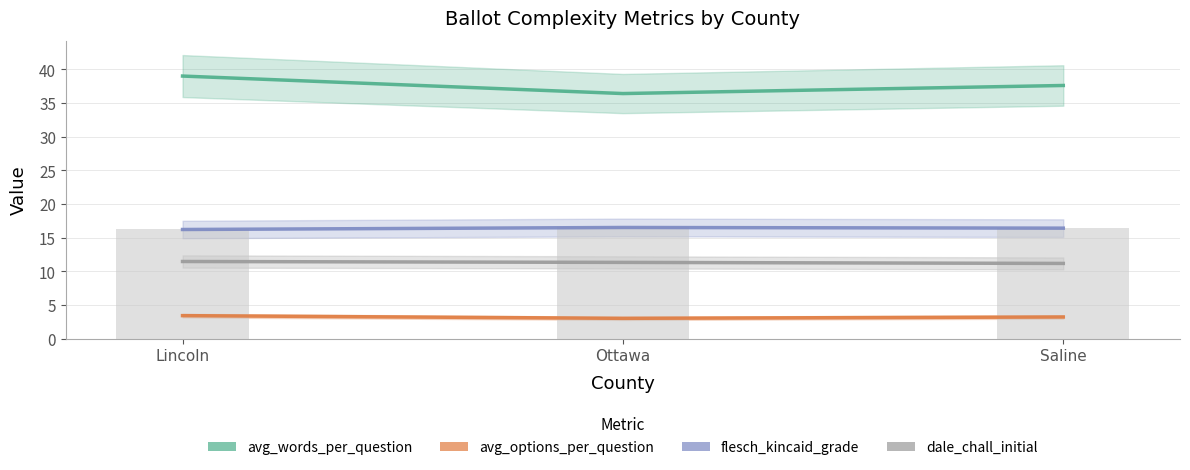

The dale_chall_initial series shows 14.9 at Ottawa. True or false?

False